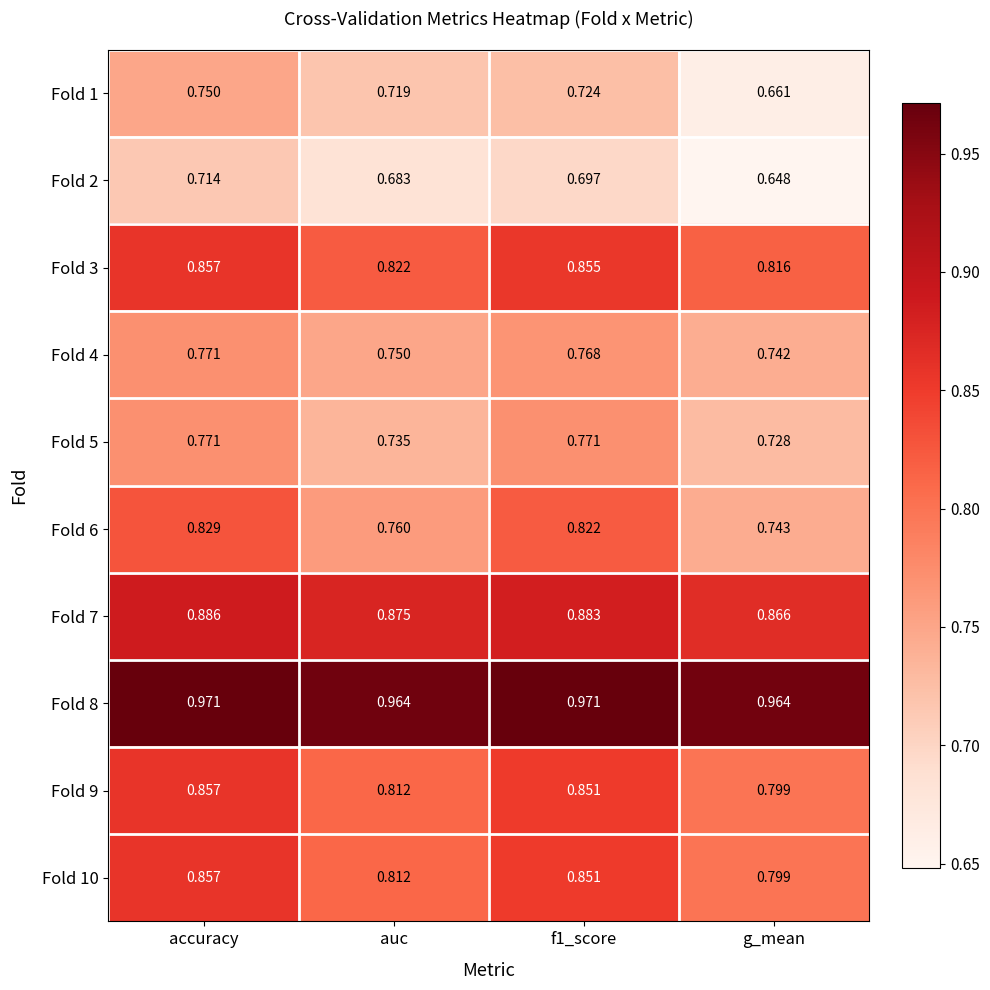

At which label does Fold 7 reach its minimum?

g_mean